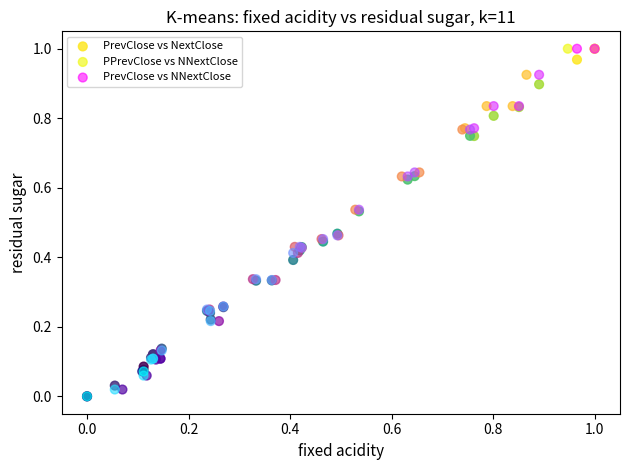

What are all the series names shown in the legend?

PrevClose vs NextClose, PPrevClose vs NNextClose, PrevClose vs NNextClose